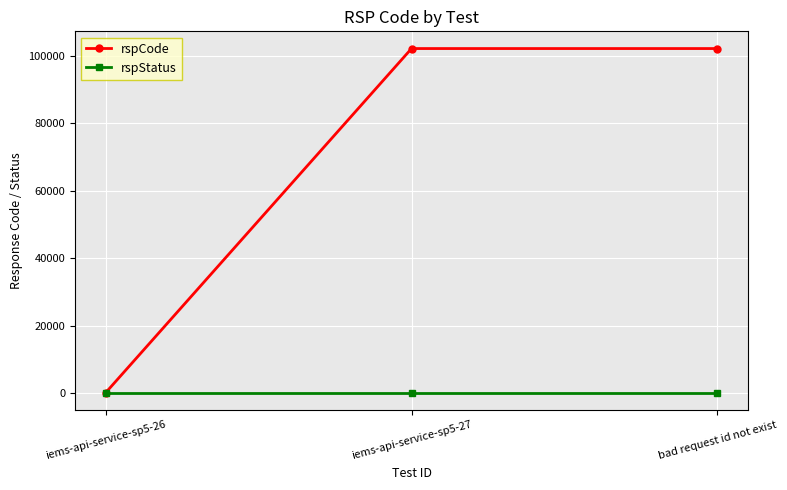

What is the average value of the rspStatus series?

200